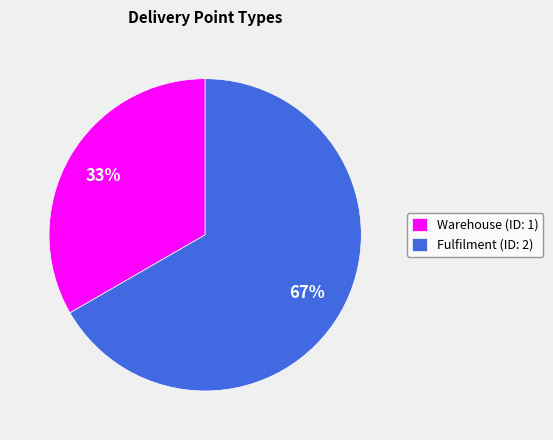

What is the ratio of the value at Fulfilment (ID: 2) to the value at Warehouse (ID: 1)?

2.0